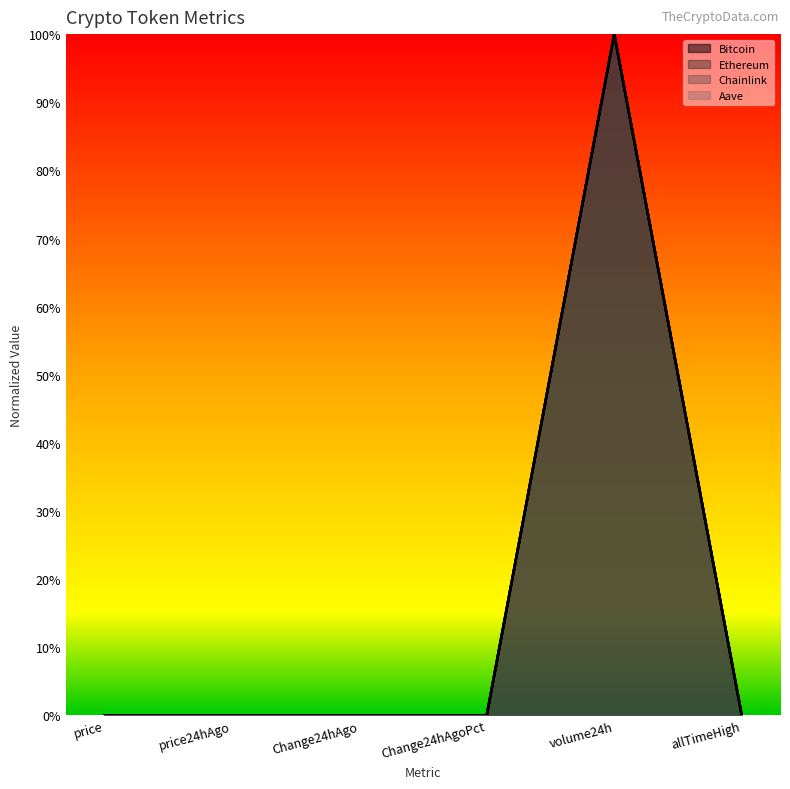

At price24hAgo, list the series in order from smallest to largest.

Chainlink, Ethereum, Aave, Bitcoin